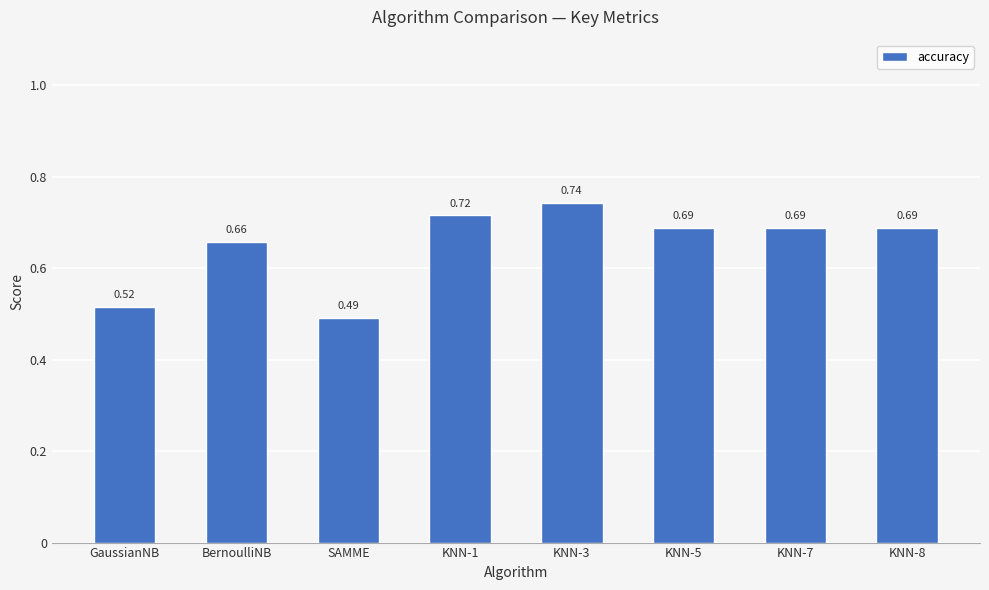

What is the difference between the maximum and second lowest values?

0.2